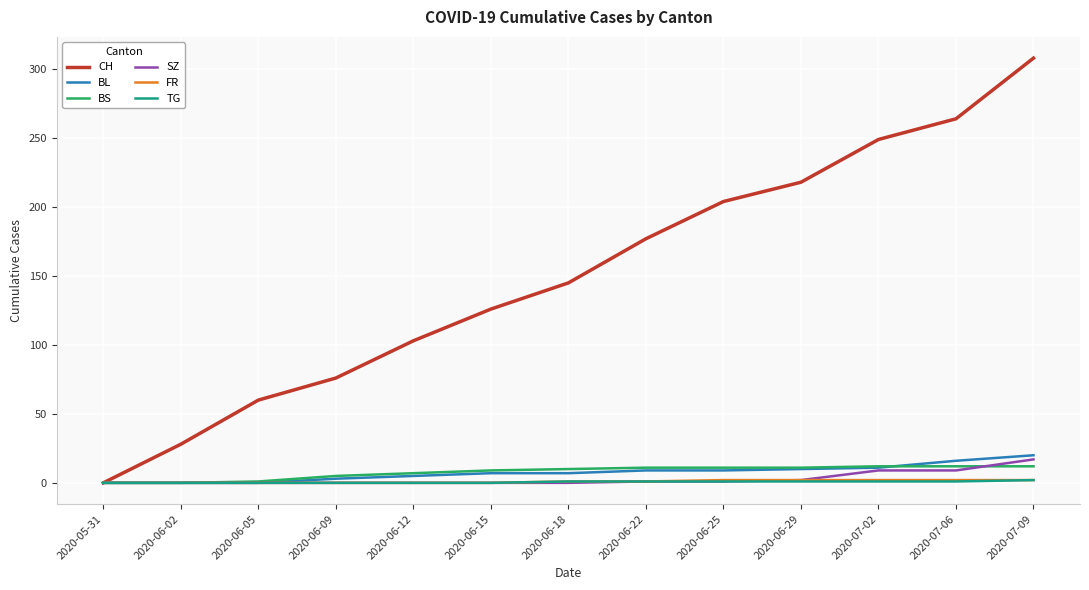

At which category is the sum across all series the highest?

2020-07-09